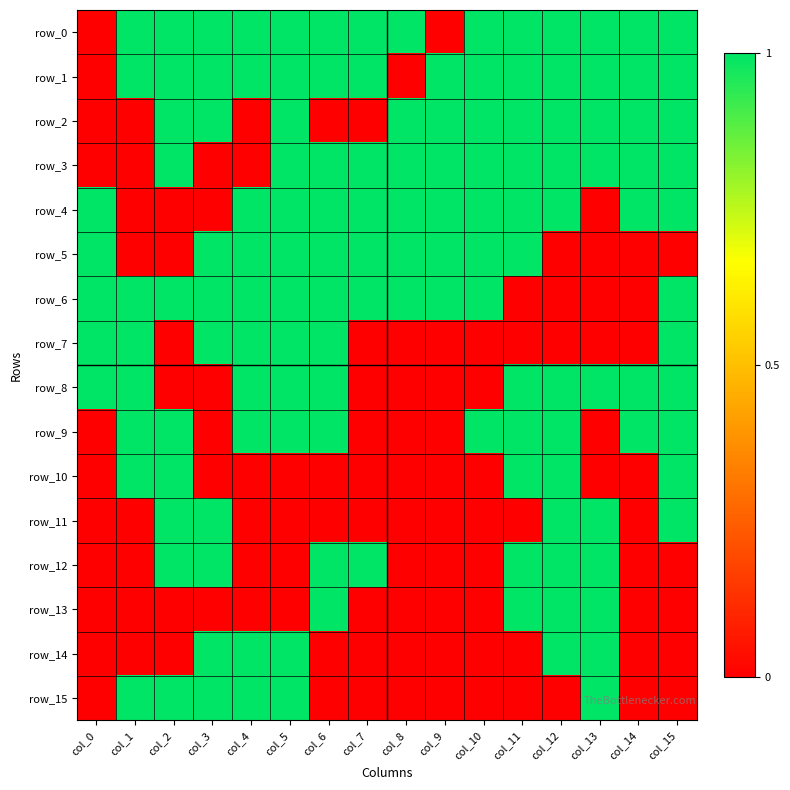

At which category is the sum across all series the highest?

col_5